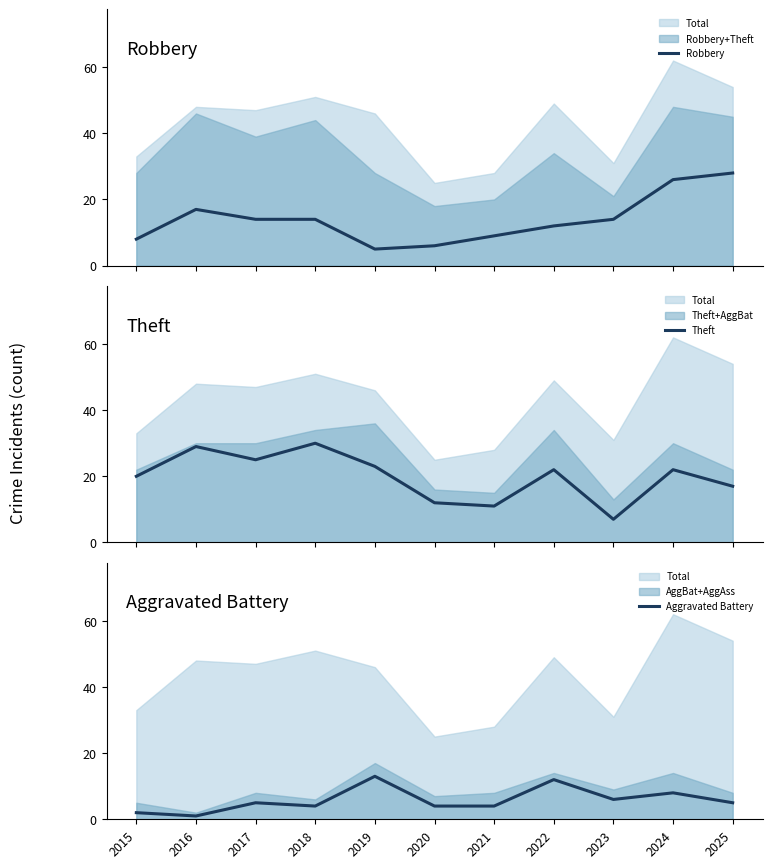

Where do Aggravated Battery and Robbery first cross each other?

2018 and 2019